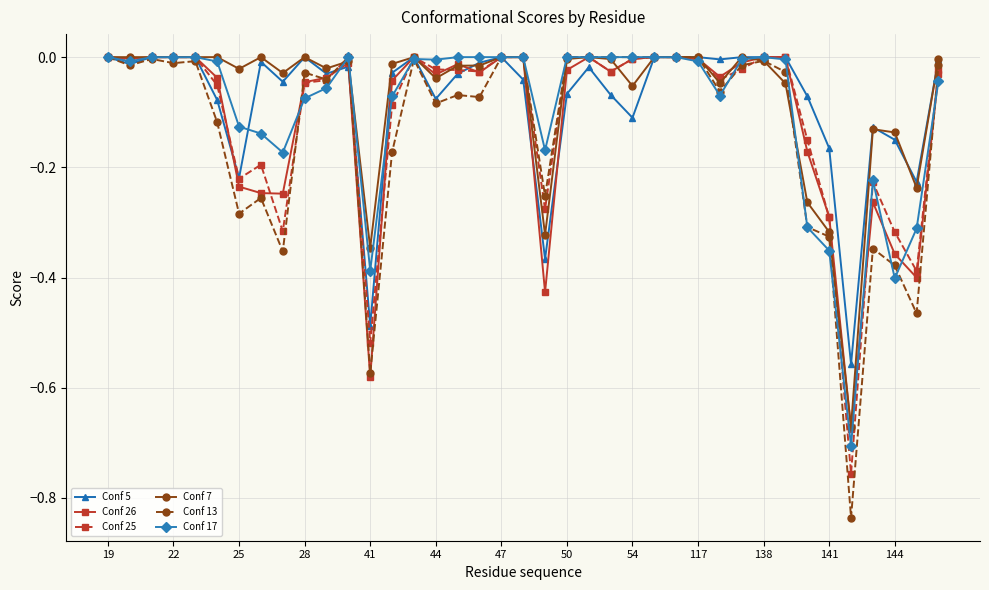

After their last crossing, which series has the higher values: Conf 26 or Conf 7?

Conf 7